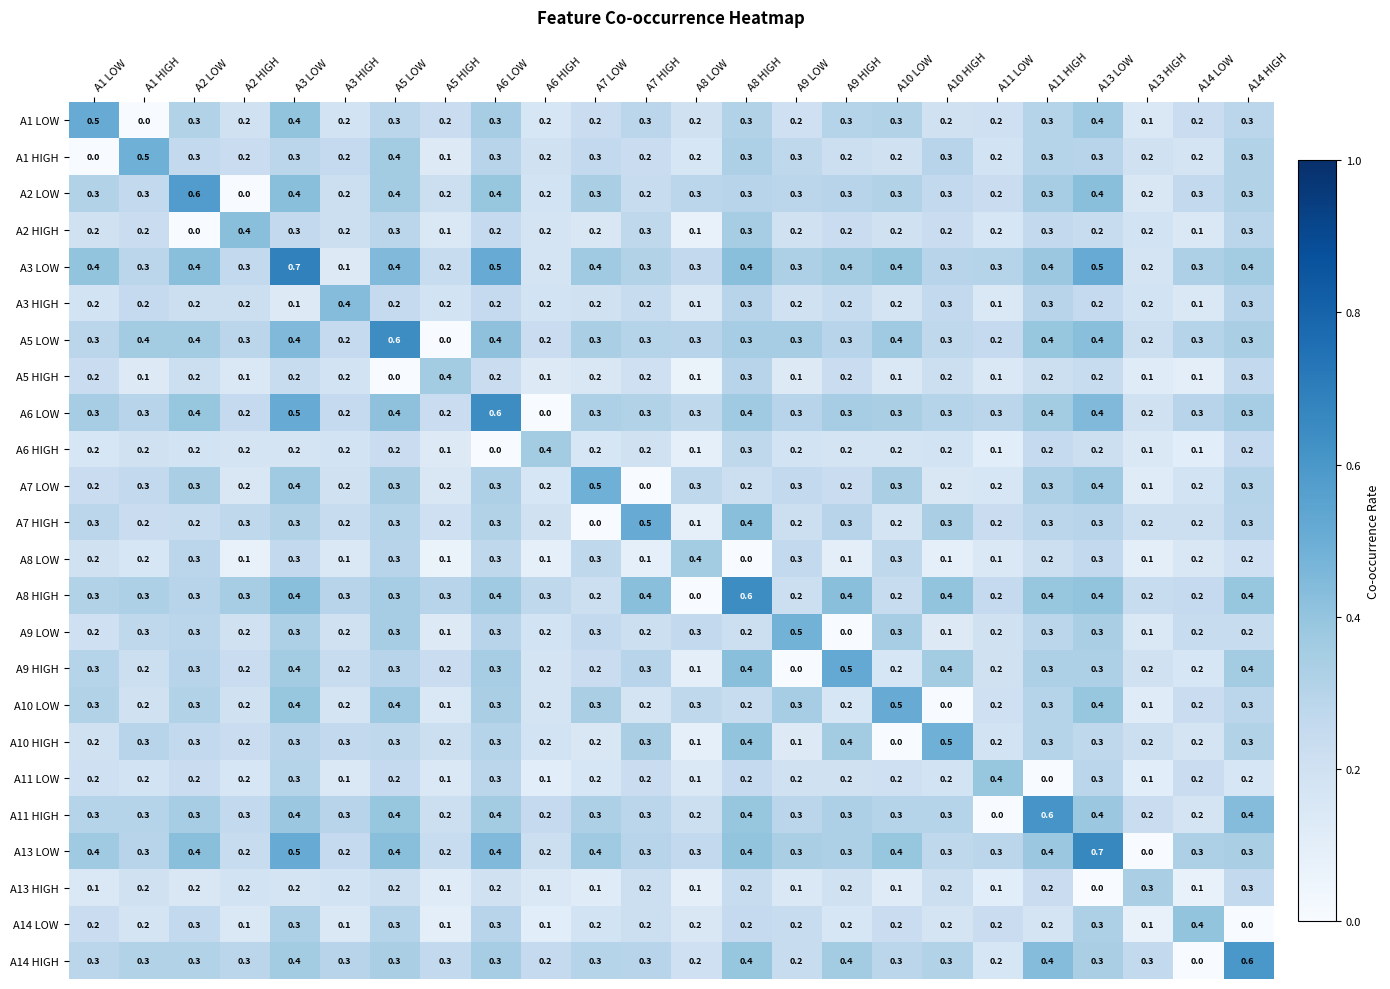

What is the difference between the maximum and minimum values in the A5 HIGH series?

0.4